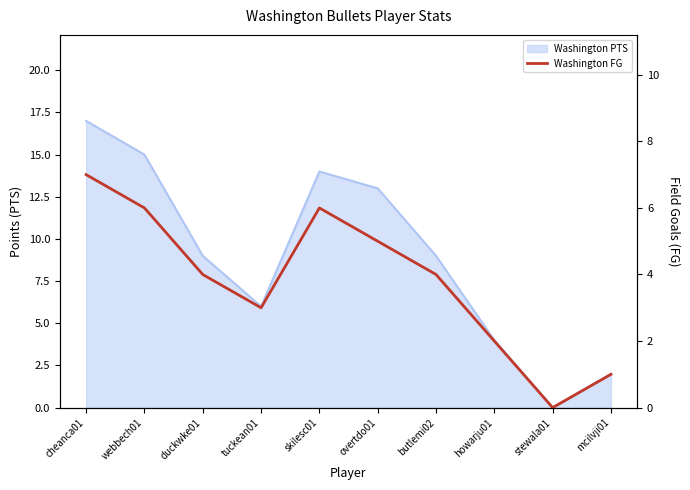

Approximately how many times larger is the value at overtdo01 compared to skilesc01?

0.8